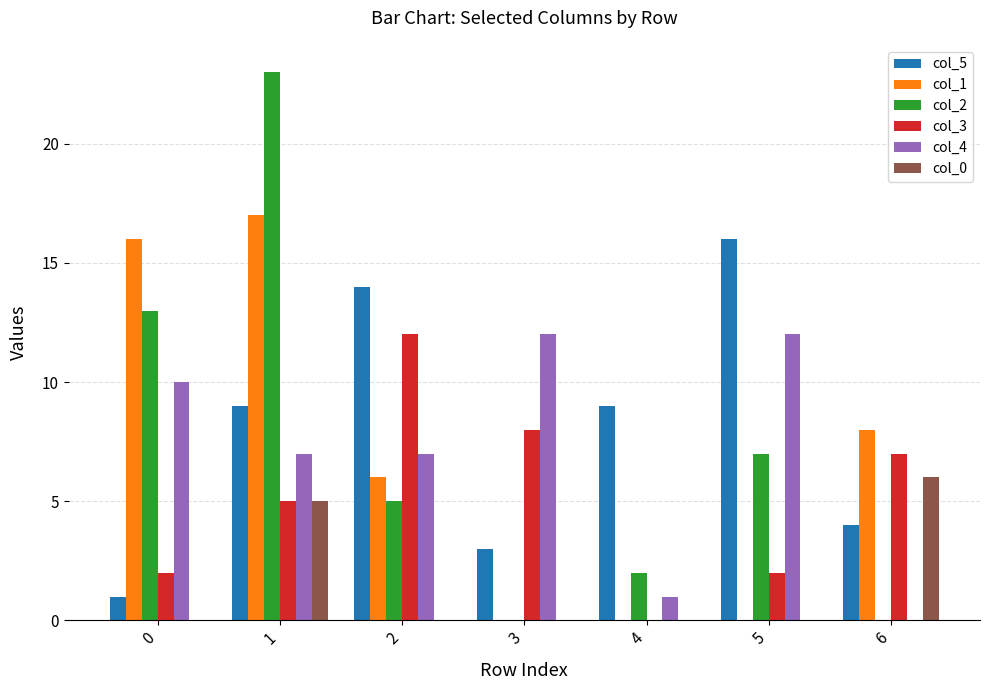

What is the difference between the col_5 values at 3 and 0?

2